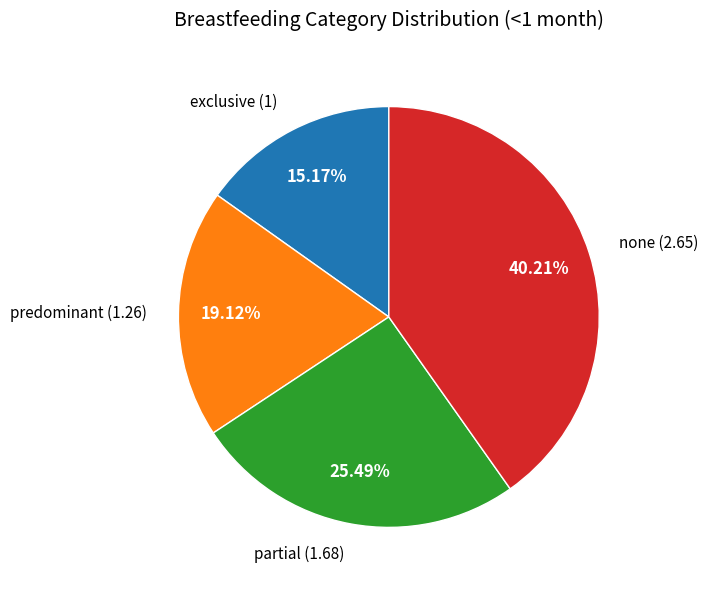

To the nearest percent, what is the difference between the largest and smallest slice percentages?

25%